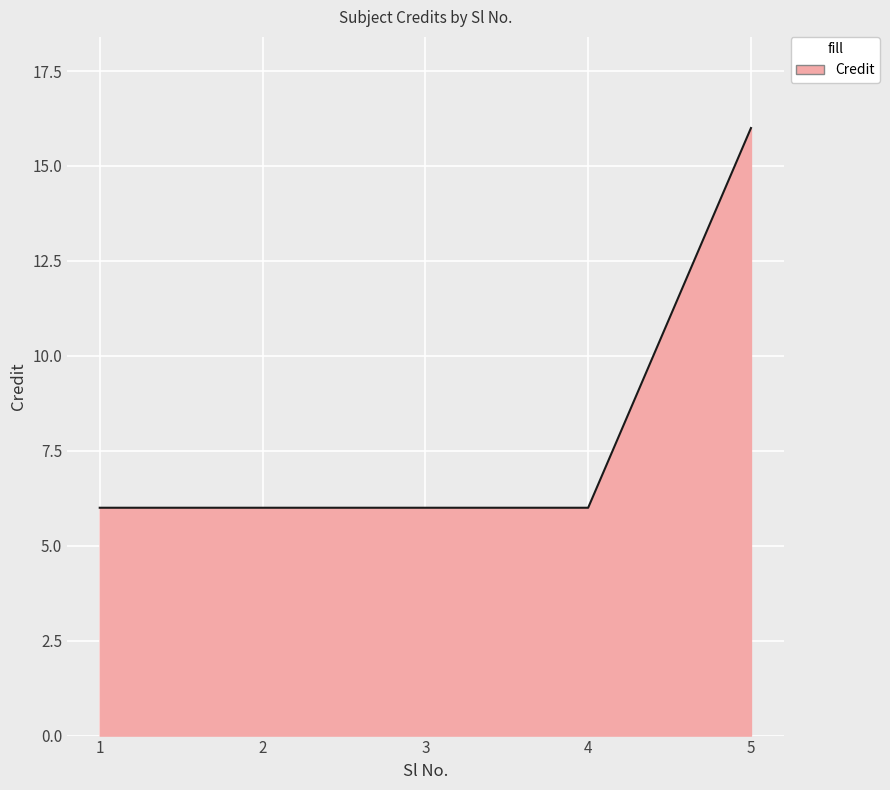

Is it true that the value at 2 is 6?

True